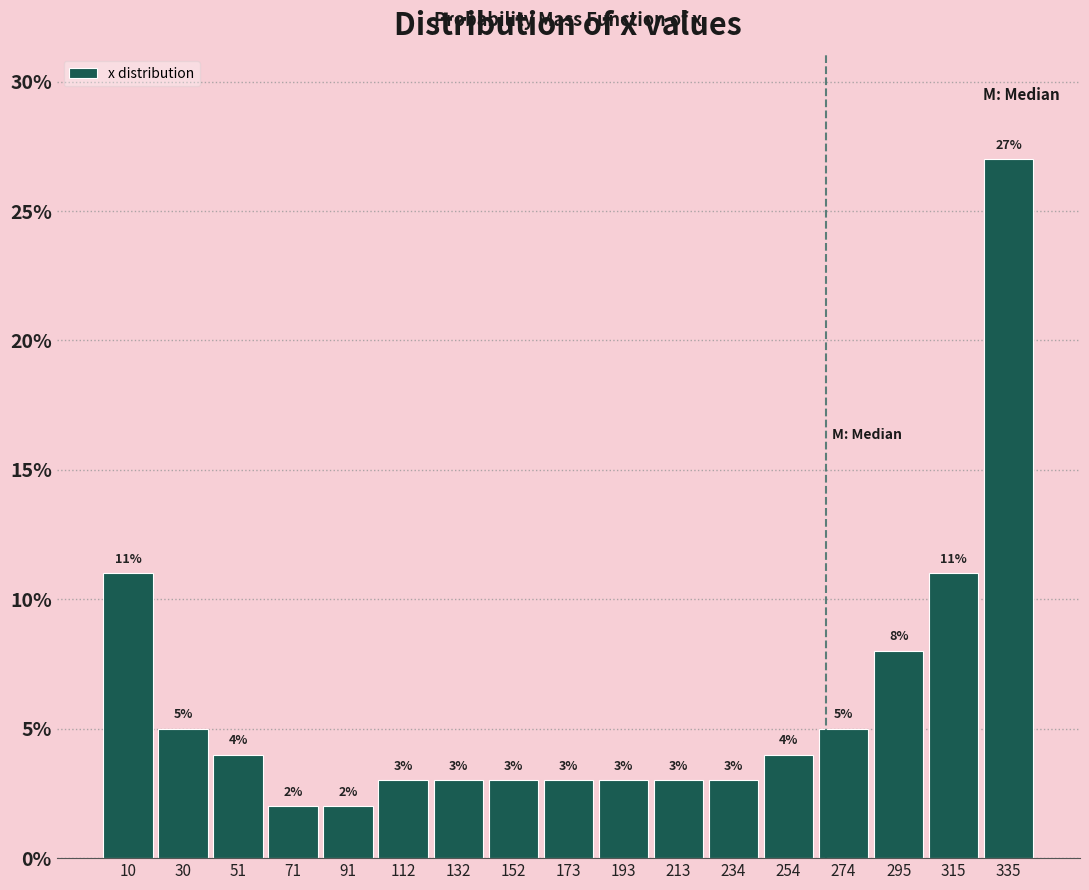

Reading left to right, list every bar in this chart as the range it spans on the x-axis followed by its height. The bar edges are not printed on the chart, so give them approximately, as read against the axis.

0 to 20: 11
20 to 40: 5
40 to 60: 4
60 to 80: 2
80 to 100: 2
100 to 120: 3
120 to 140: 3
140 to 165: 3
165 to 185: 3
185 to 205: 3
205 to 225: 3
225 to 245: 3
245 to 265: 4
265 to 285: 5
285 to 305: 8
305 to 325: 11
325 to 345: 27